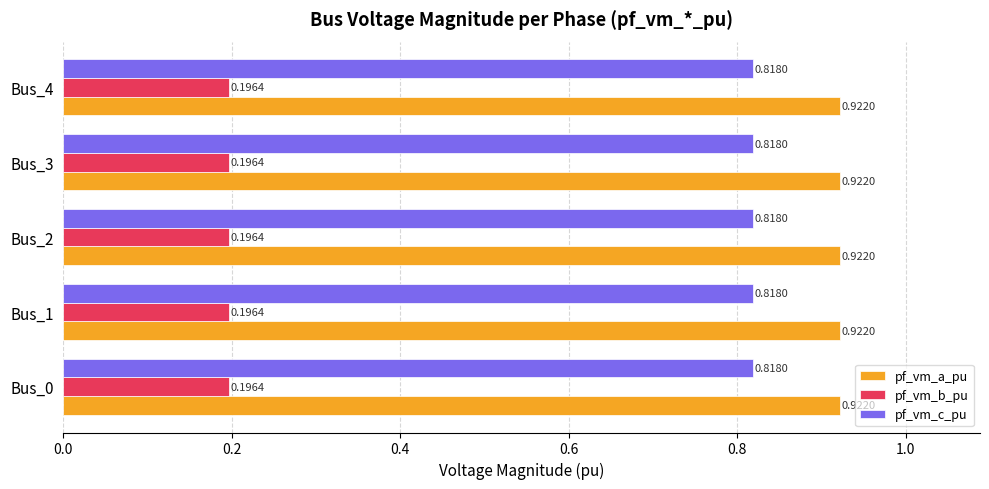

At how many categories does at least one series exceed 0?

5